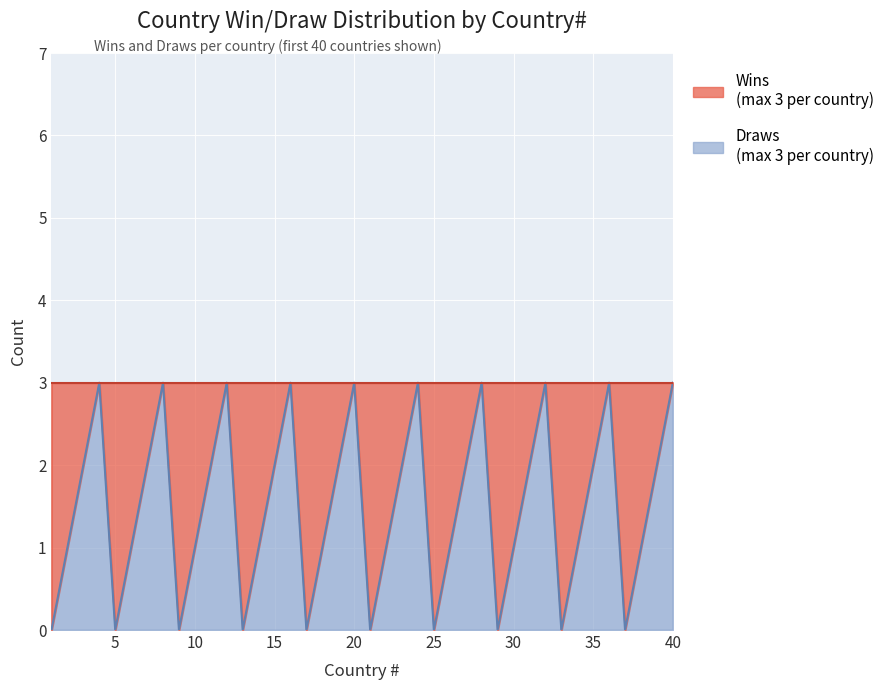

How many lines are shown in the chart?

1